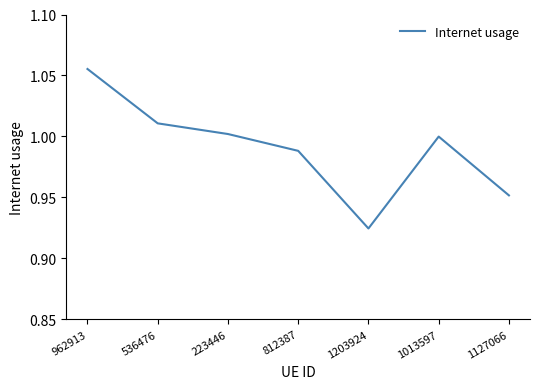

What is the sum of the values at 812387 and 223446?

2.0